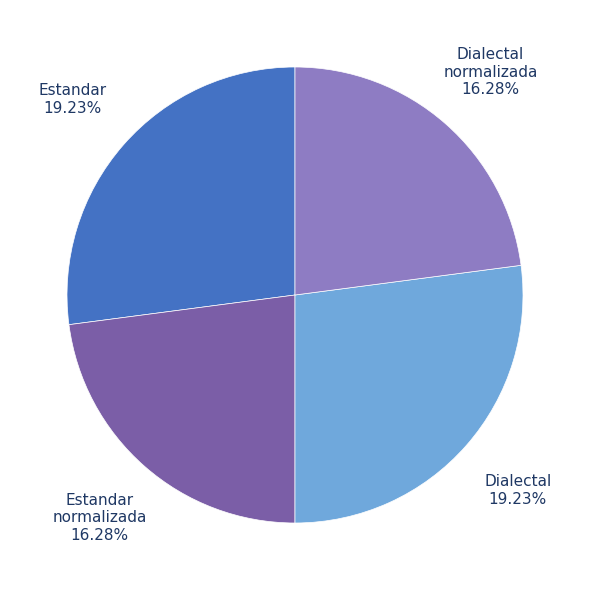

What is the total percentage of Dialectal and Estandar?

54.2%